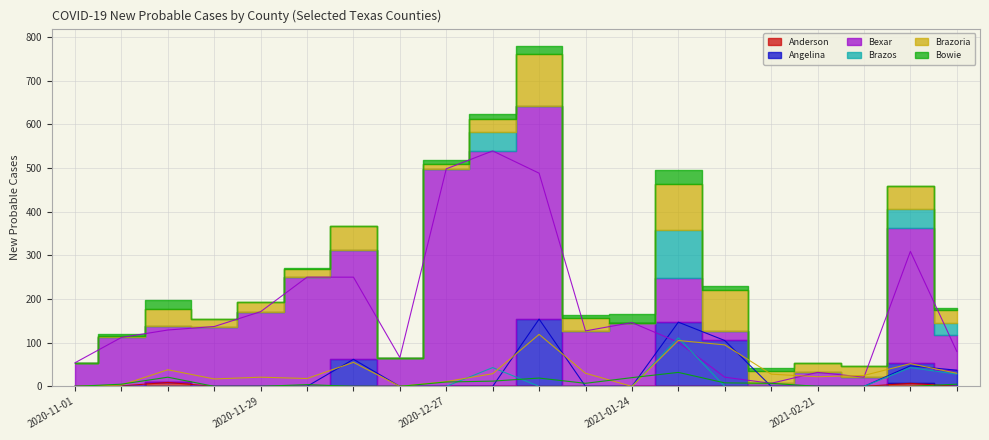

At 2020-11-29, list the series in order from smallest to largest.

Anderson, Angelina, Brazos, Bowie, Brazoria, Bexar